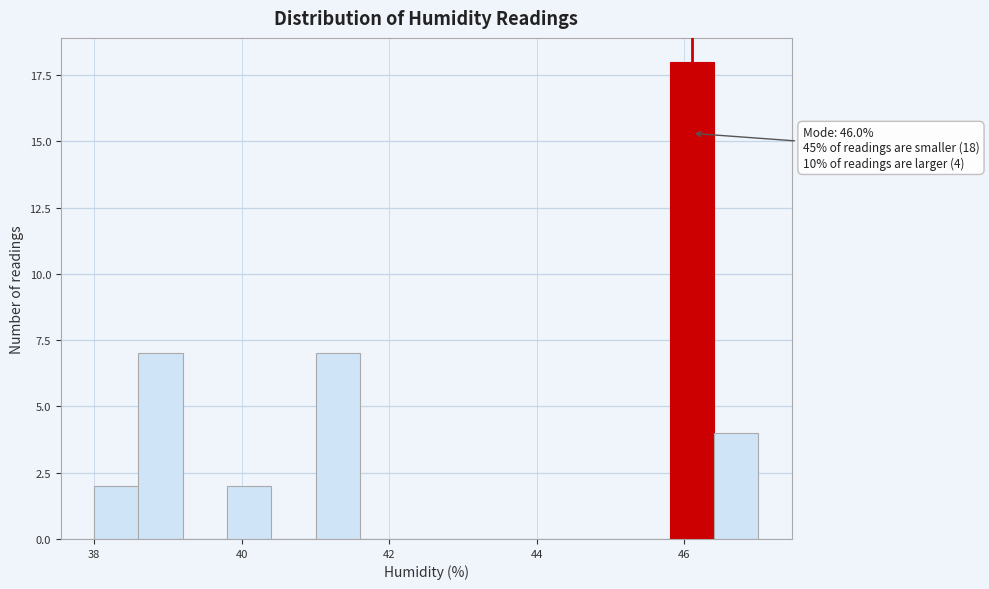

Read against the x-axis, roughly where is the centre of the tallest bar?

46.2